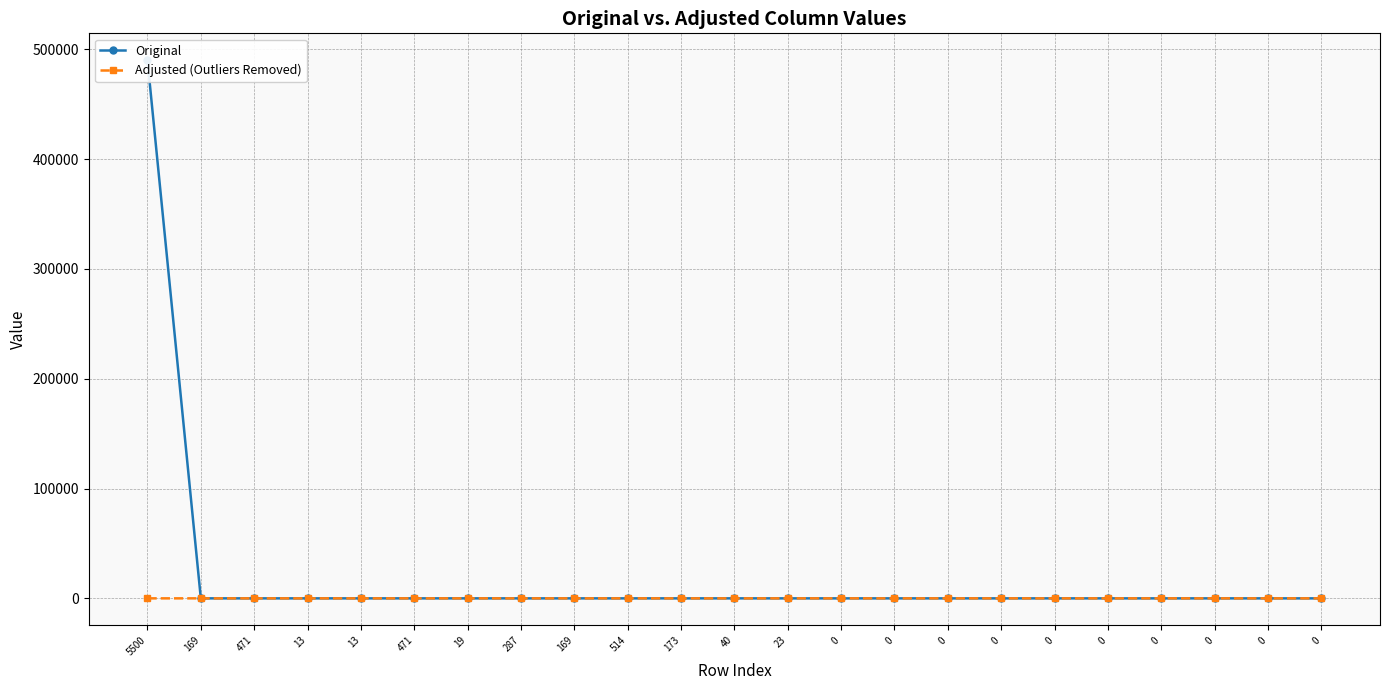

Which category has the lowest value across all series?

287